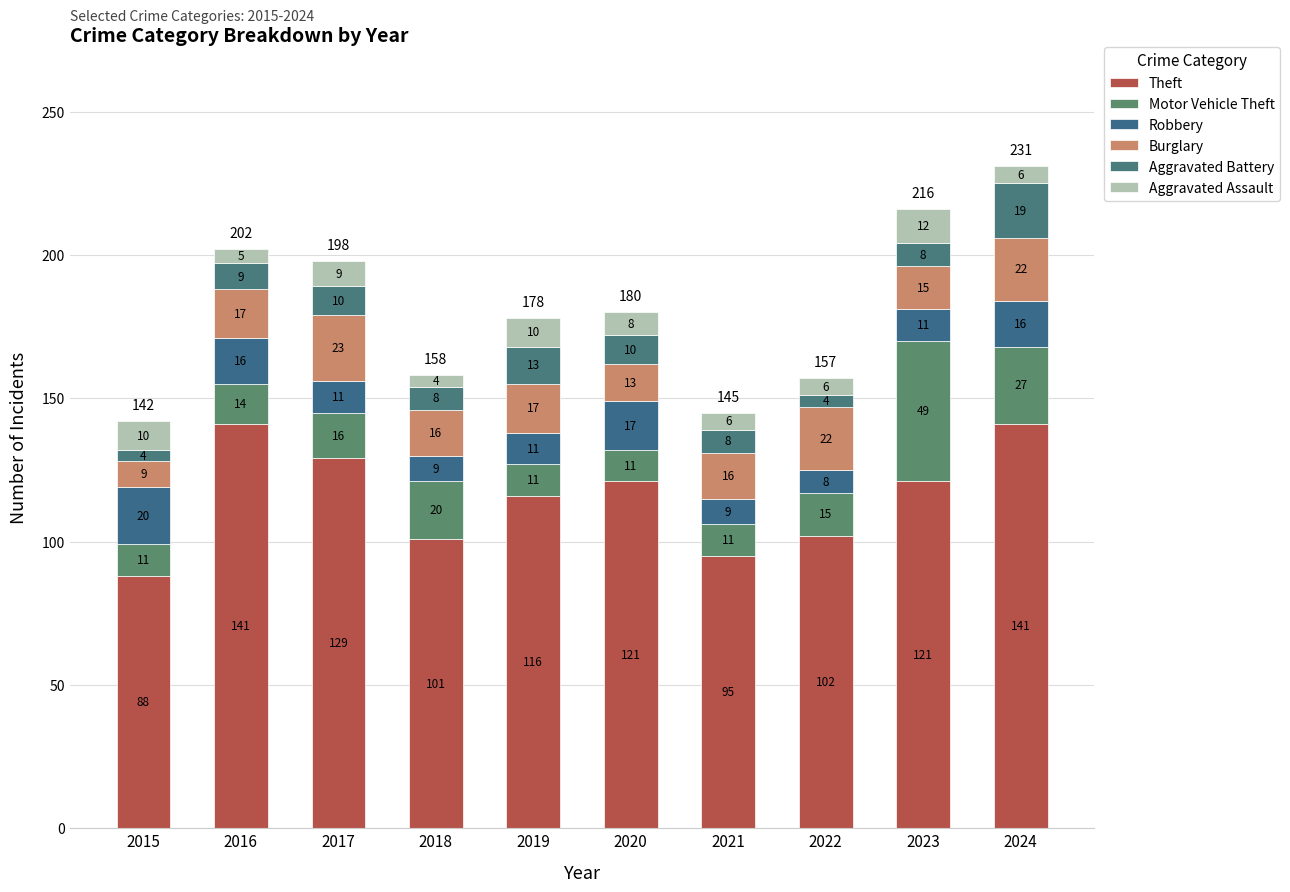

The Theft series shows 57 at 2018. True or false?

False